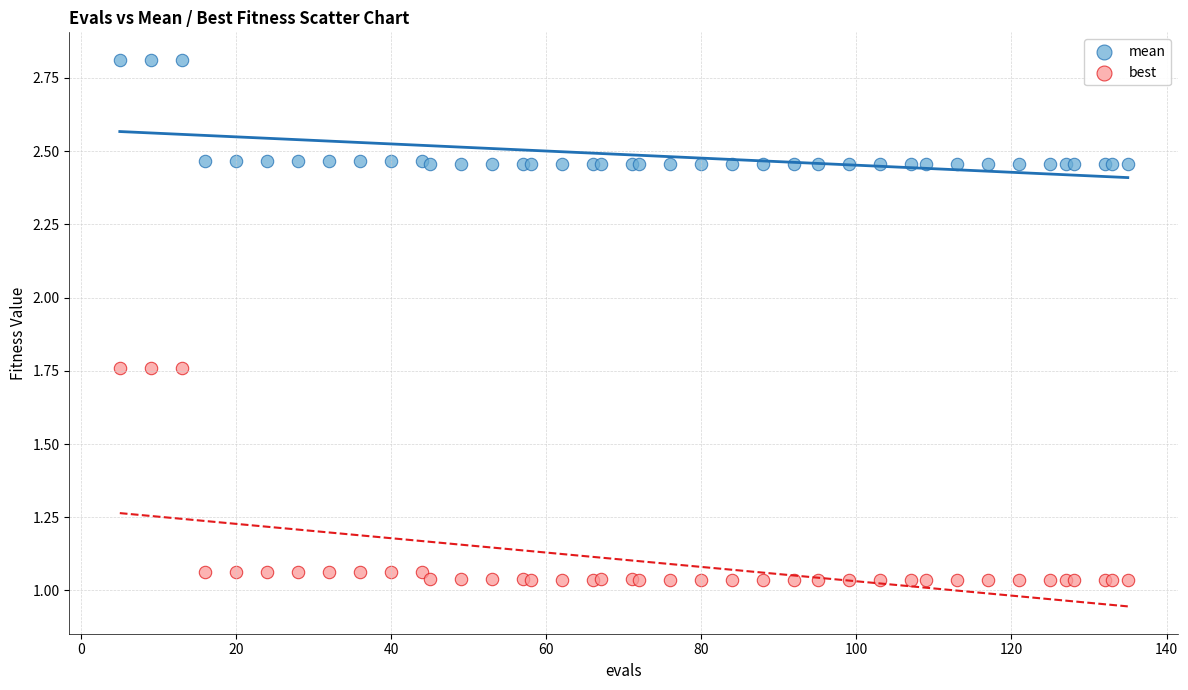

Which series contains the highest Y value?

mean